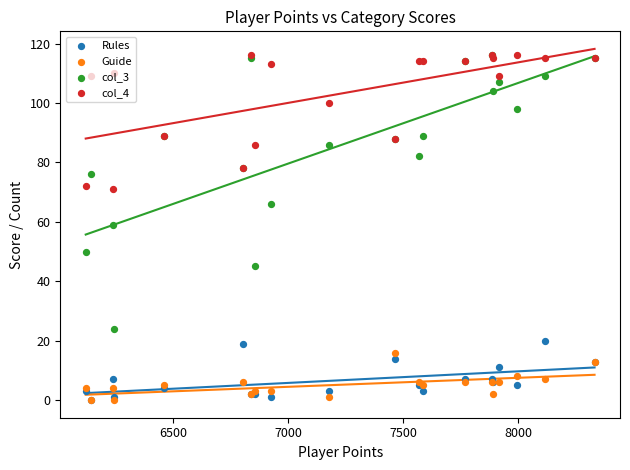

Is the value of Rules at 9 greater than the value of col_4 at 8500?

No